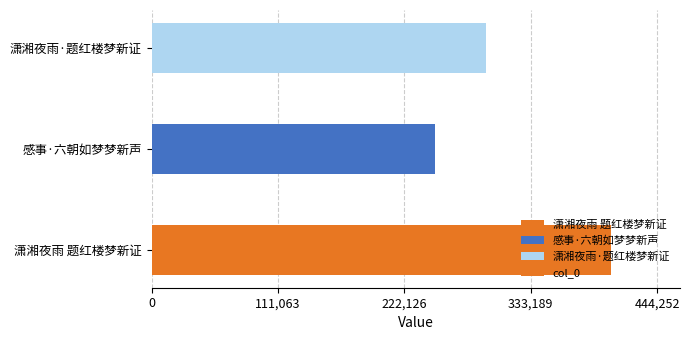

Does the chart contain any negative values?

No